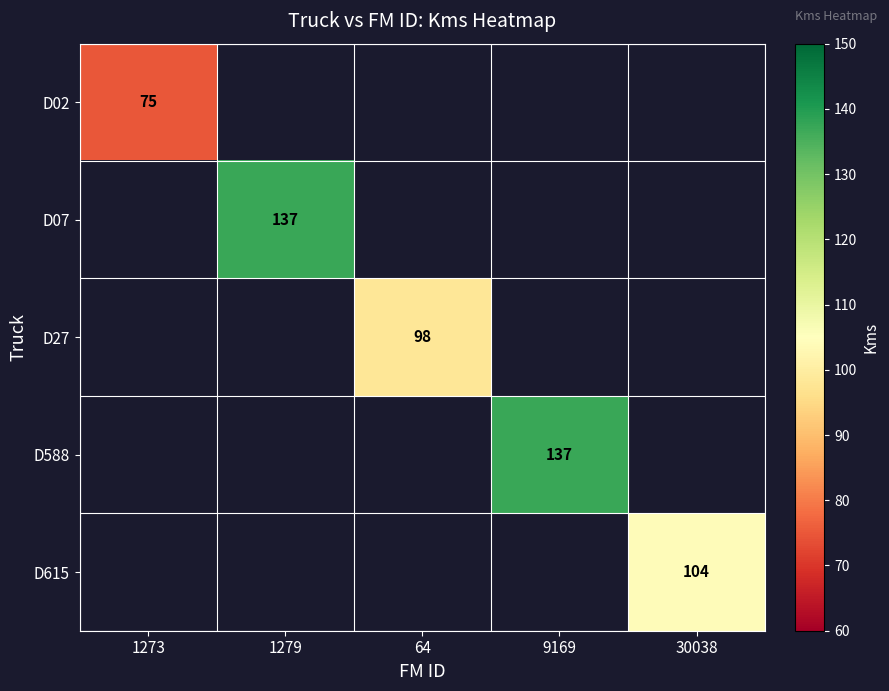

Which label corresponds to the smallest value in the chart?

1273